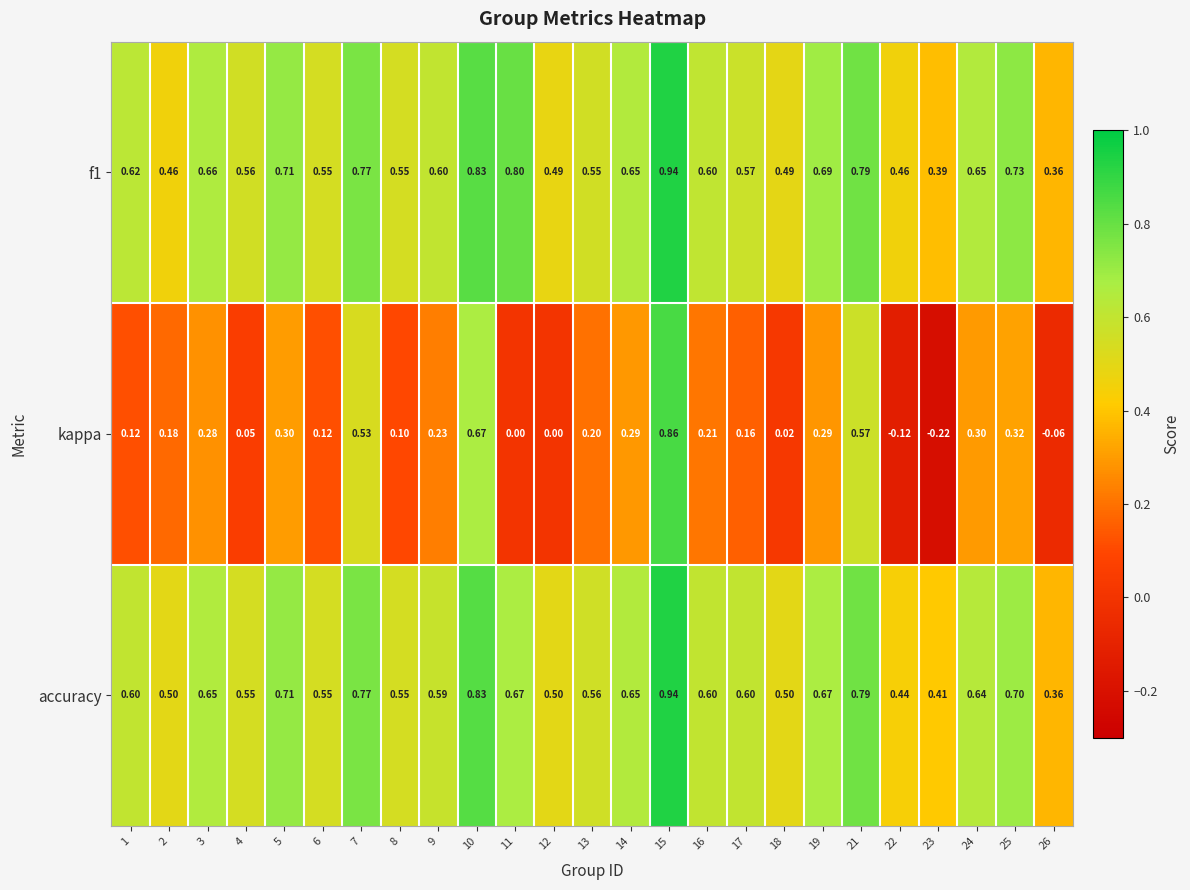

Which series has the widest spread of values?

kappa